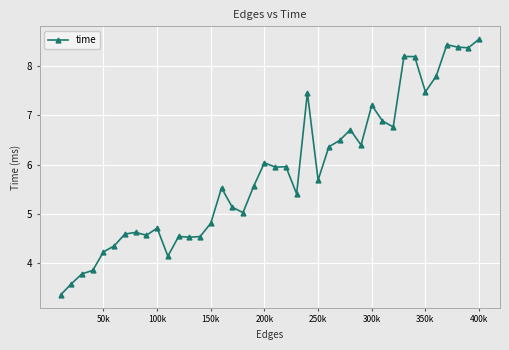

What is the value of the 25th point from the left?

5.7